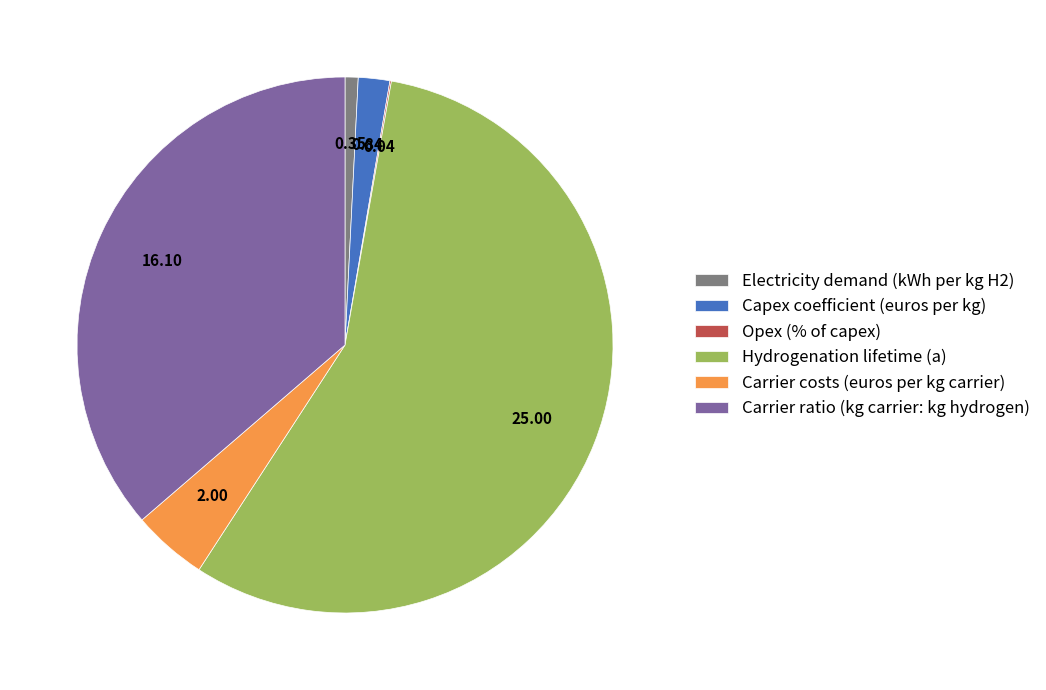

The Hydrogenation lifetime (a) slice represents 56% of the pie. True or false?

True